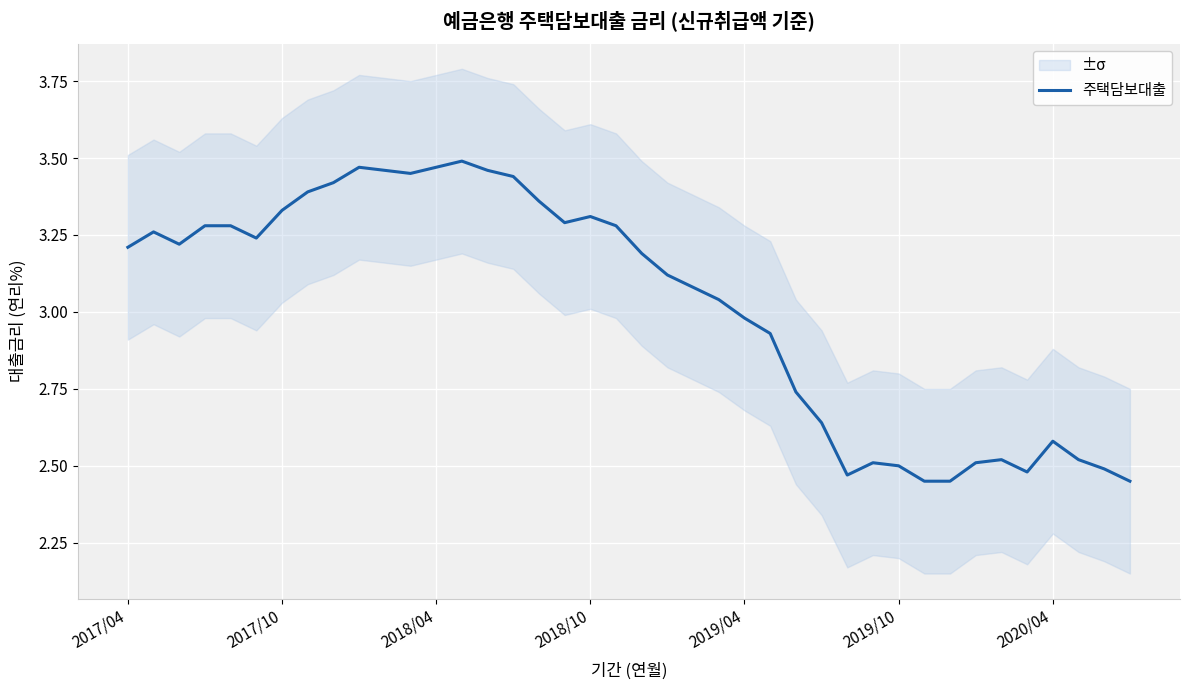

Where is the data nearest to the value 2?

31